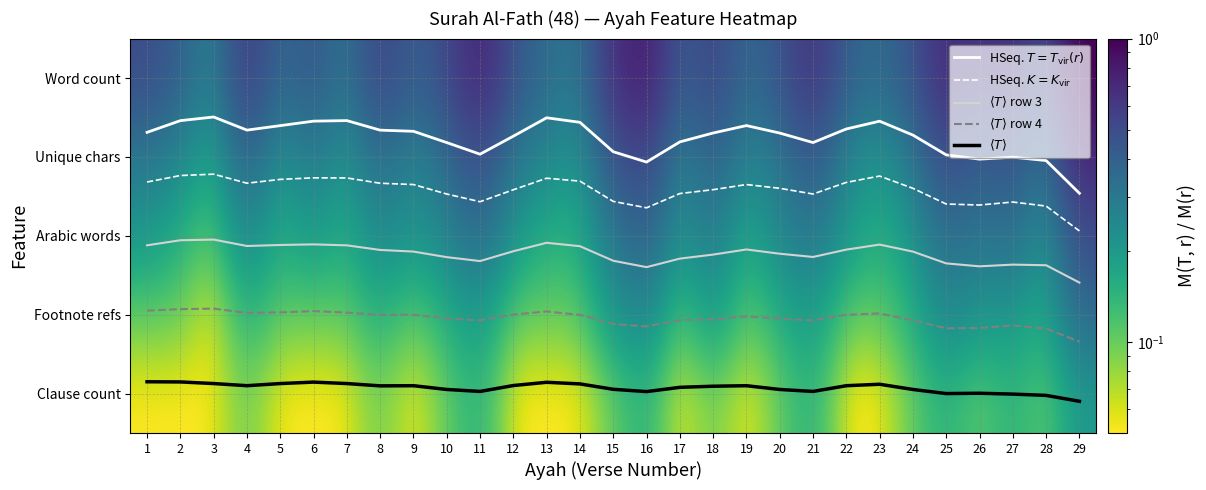

List the labels in order of HSeq. $K = K_{\rm vir}$ value, largest first.

29, 16, 28, 26, 25, 27, 11, 15, 10, 21, 17, 12, 18, 24, 20, 19, 9, 8, 4, 22, 1, 14, 5, 13, 7, 6, 23, 2, 3